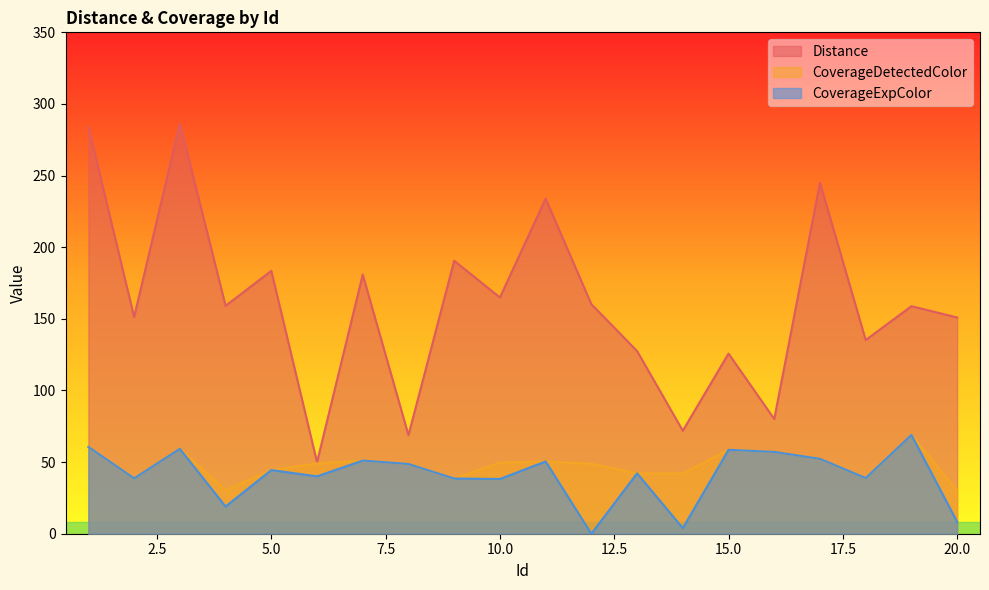

What is the average value of the Distance series?

160.5